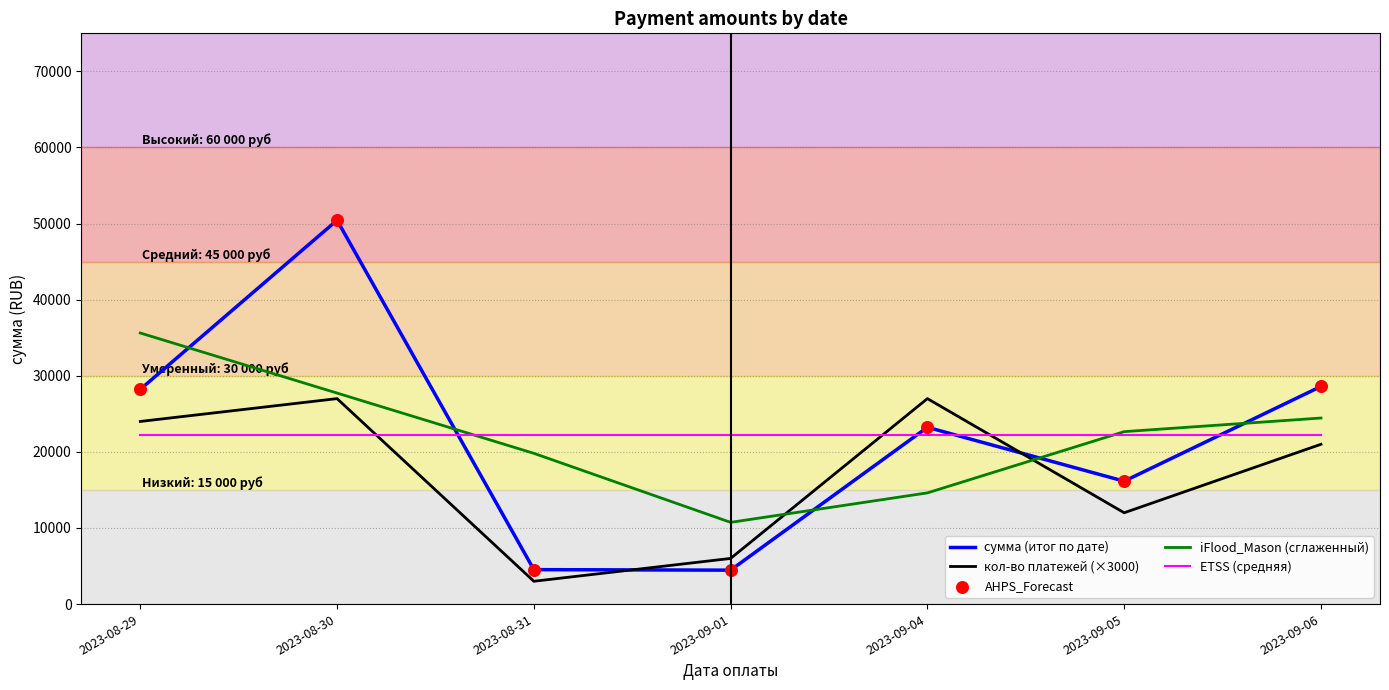

What is the spread (max minus min) of values at 2023-09-01?

17773.0